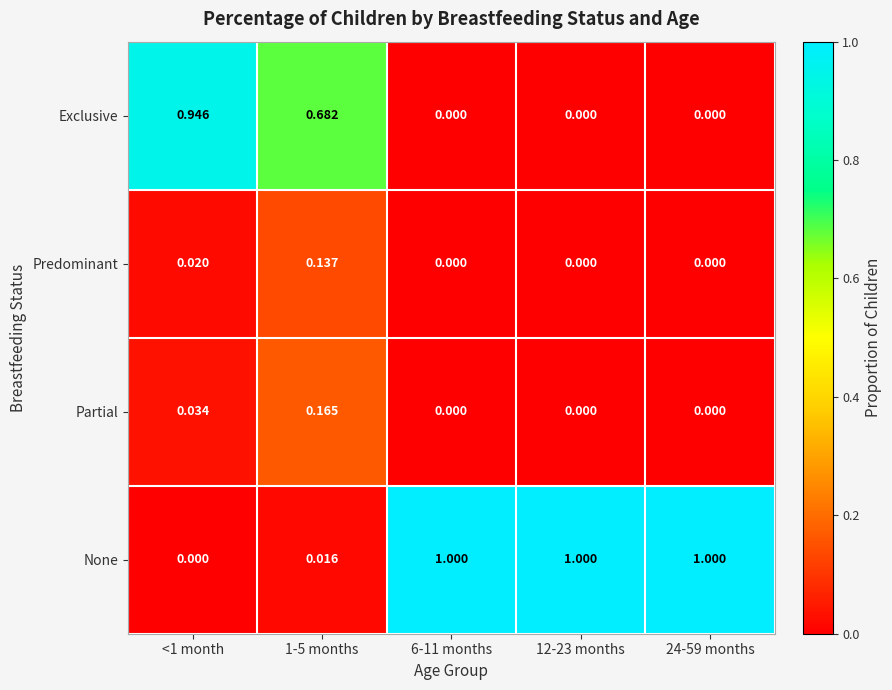

At how many categories does at least one series exceed 0?

5